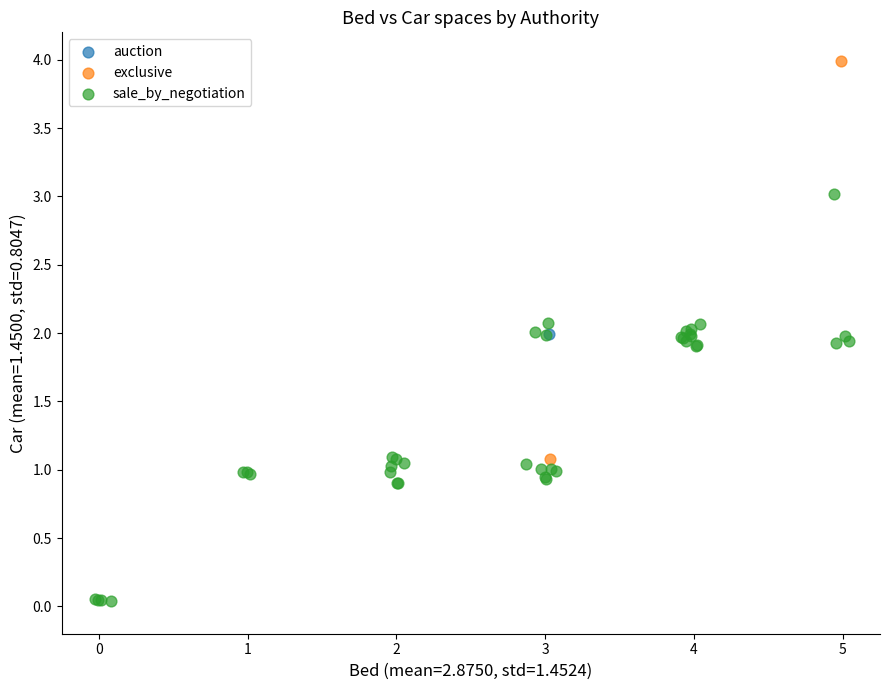

Which series reaches the minimum Y coordinate?

sale_by_negotiation